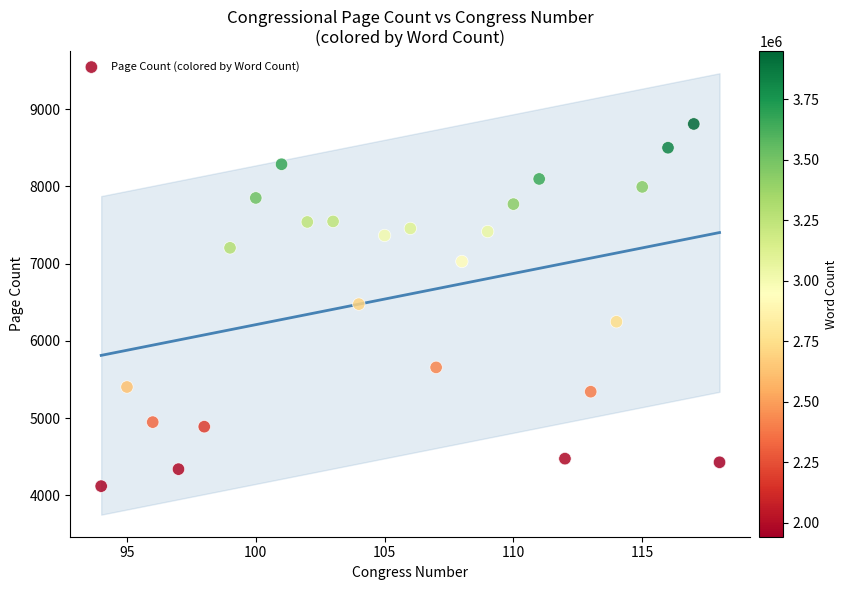

What is the range of X values (max minus min)?

24